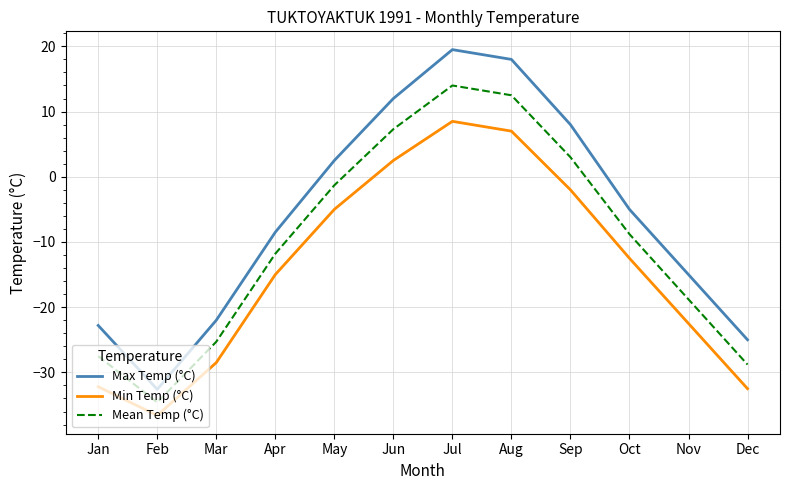

Rank the series at Dec from highest to lowest value.

Max Temp (°C), Mean Temp (°C), Min Temp (°C)